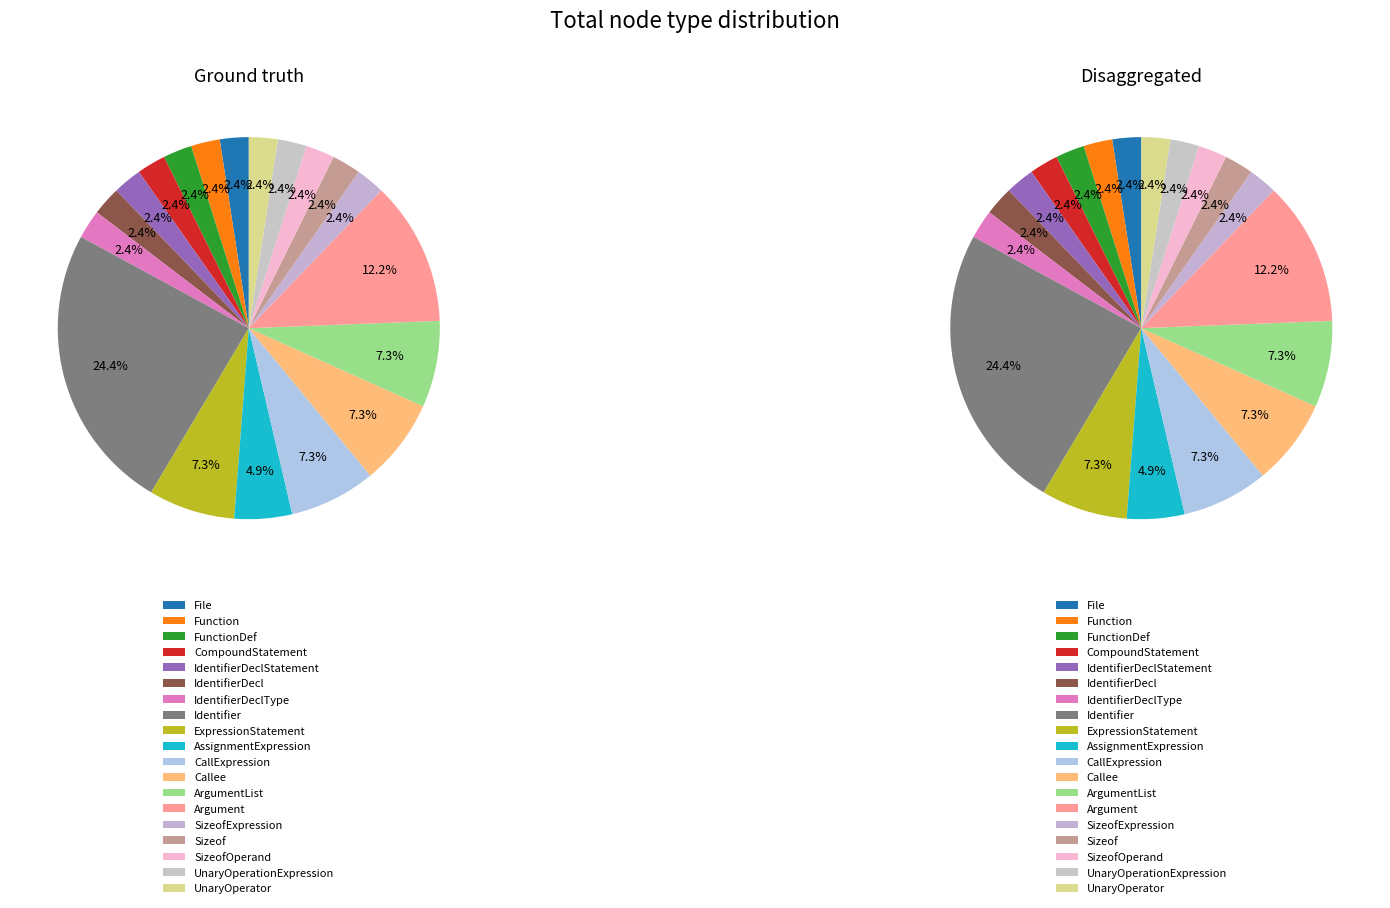

What is the ratio of the value at UnaryOperationExpression to the value at Sizeof?

1.0